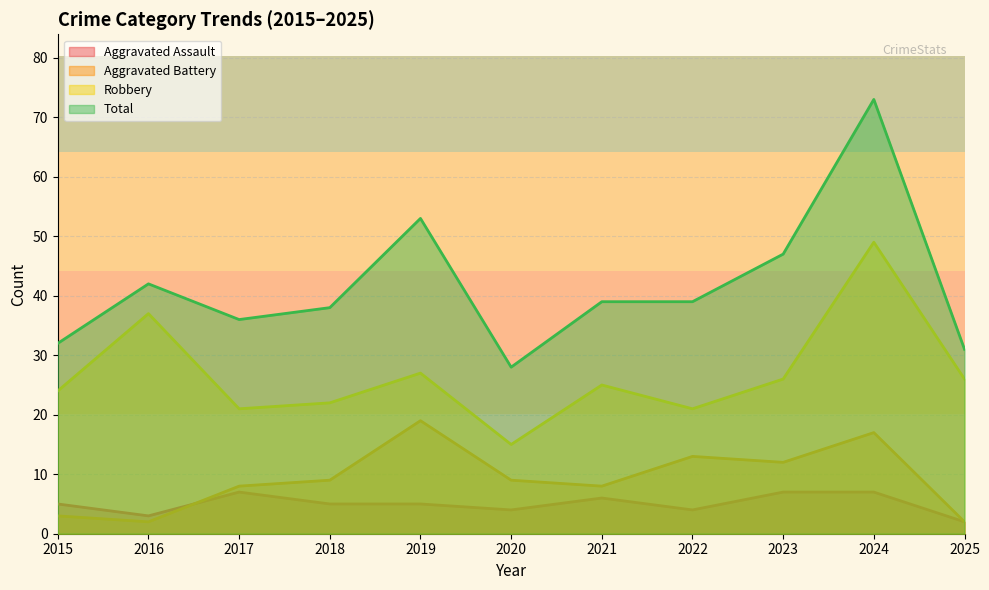

At which category is the sum across all series the highest?

2024